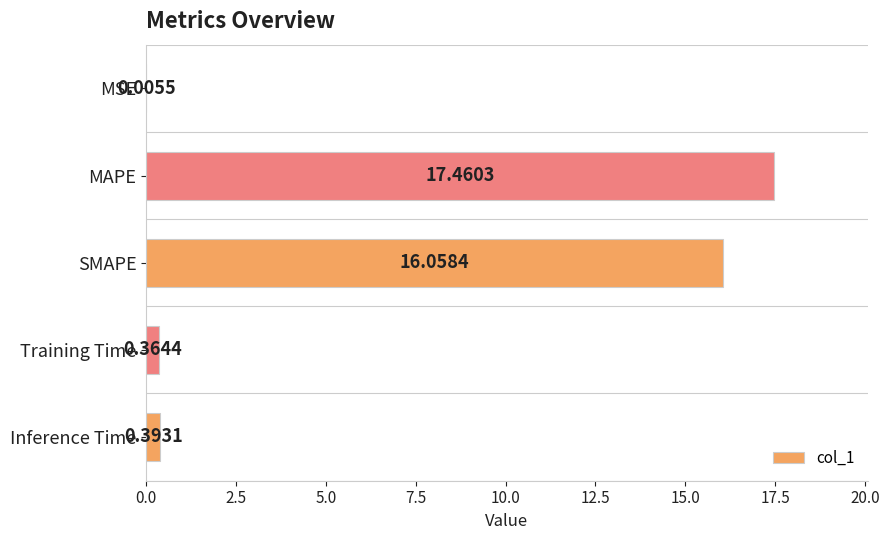

What is the sum of all values?

34.3